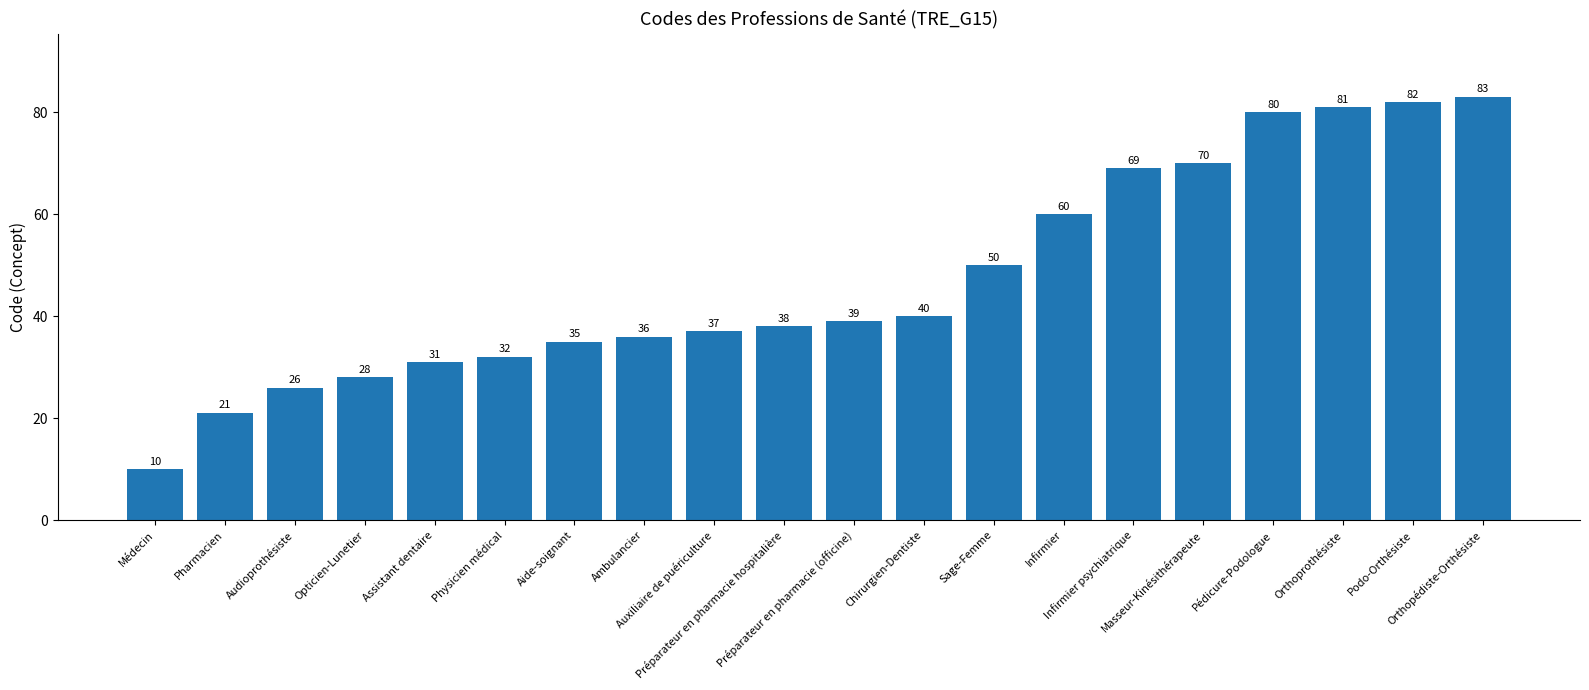

Reading right to left, what are all the values shown in this chart?

Orthopédiste-Orthésiste=83	Podo-Orthésiste=82	Orthoprothésiste=81	Pédicure-Podologue=80	Masseur-Kinésithérapeute=70	Infirmier psychiatrique=69	Infirmier=60	Sage-Femme=50	Chirurgien-Dentiste=40	Préparateur en pharmacie (officine)=39	Préparateur en pharmacie hospitalière=38	Auxiliaire de puériculture=37	Ambulancier=36	Aide-soignant=35	Physicien médical=32	Assistant dentaire=31	Opticien-Lunetier=28	Audioprothésiste=26	Pharmacien=21	Médecin=10